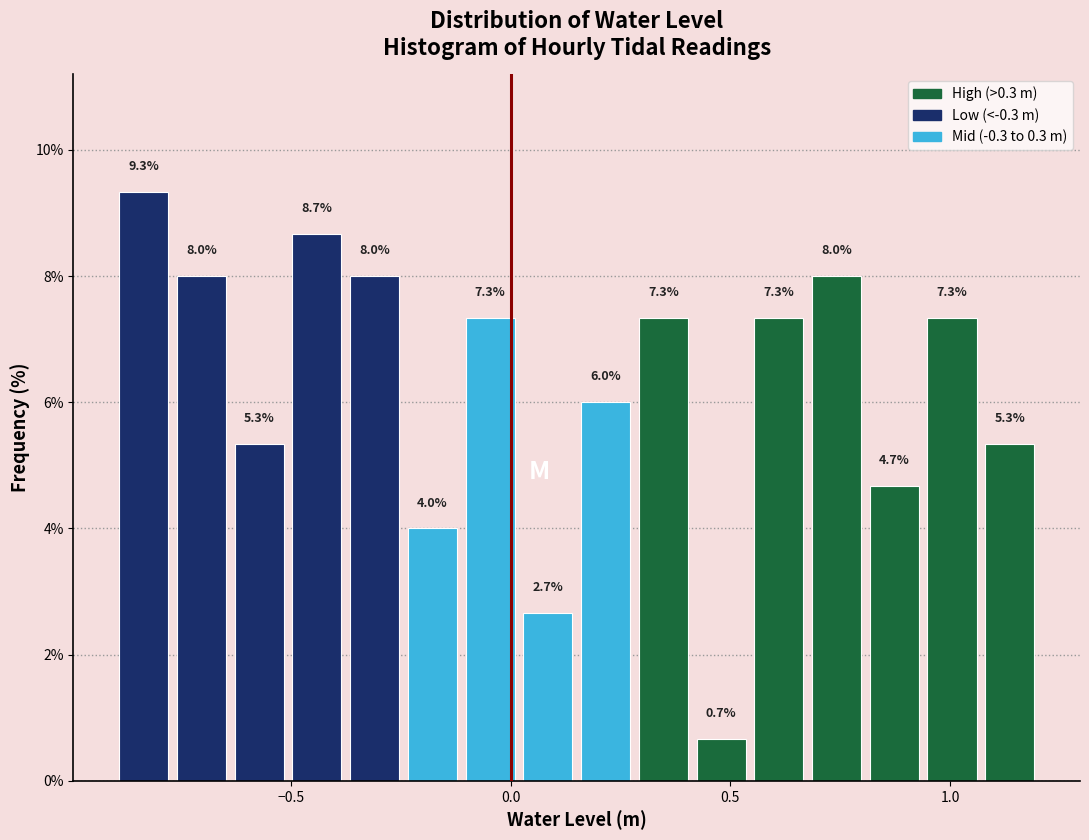

Read against the x-axis, roughly where is the centre of the tallest bar?

-0.85